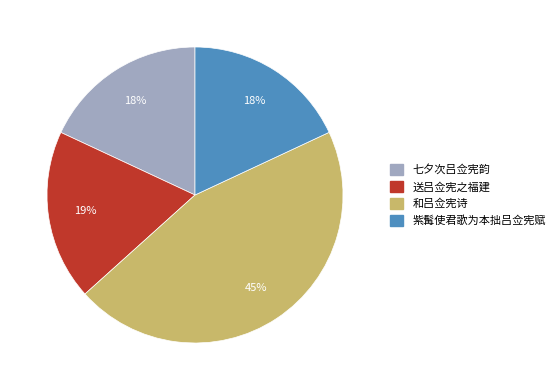

To the nearest percent, what portion does 送吕佥宪之福建 represent?

19%